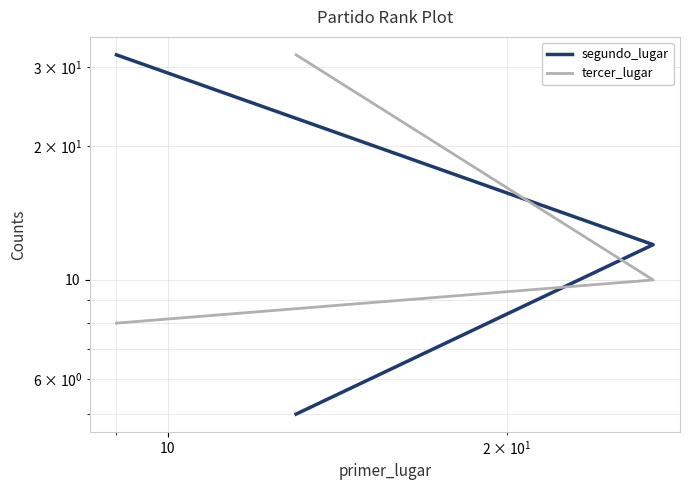

What is the difference between the highest and lowest values at 10?

24